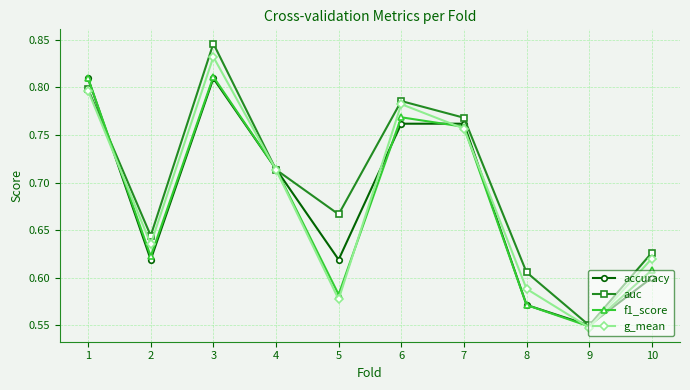

At how many categories does at least one series exceed 0?

10